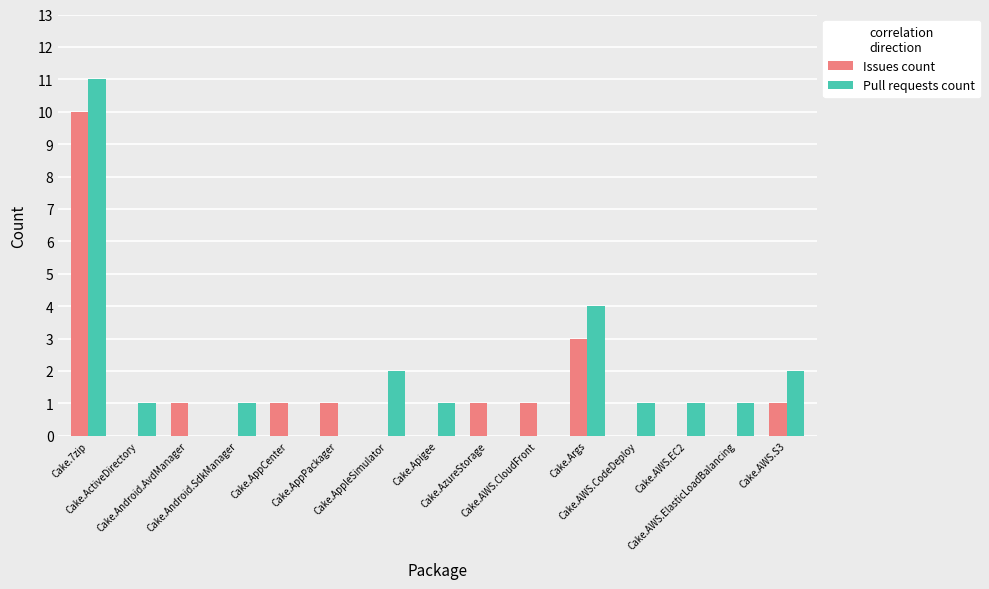

What is the maximum value shown in the chart?

11